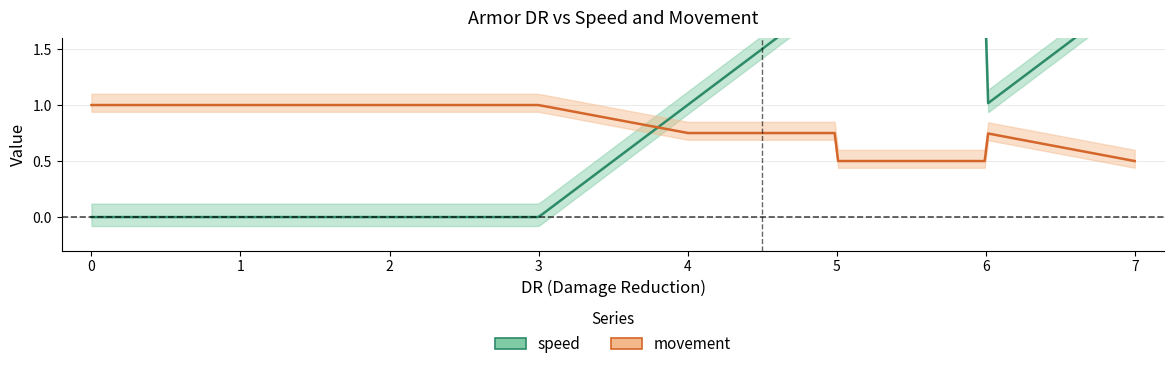

True or false: speed has a value of 0.8 at 7.

False